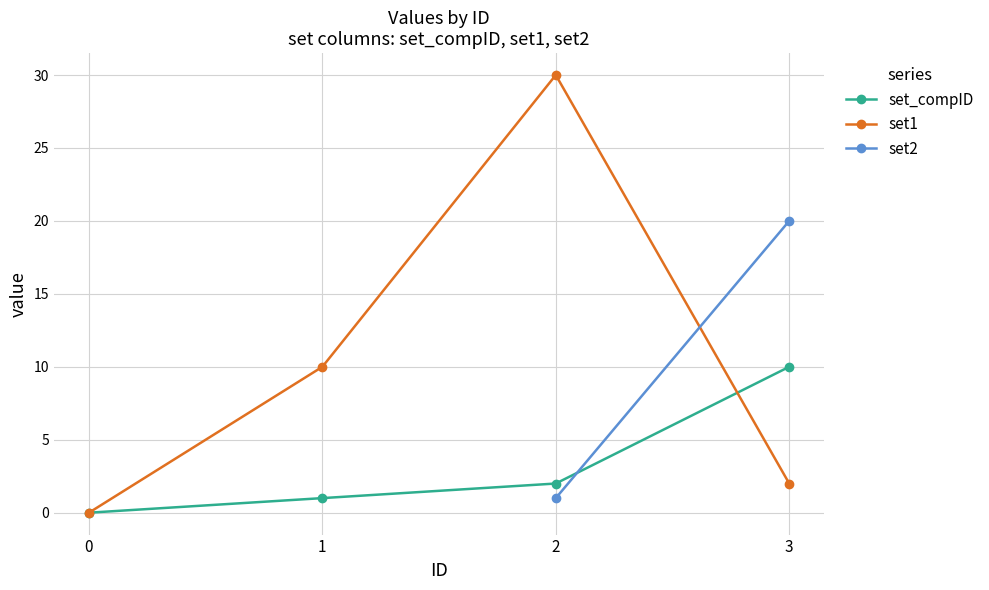

True or false: set1 has more than 1 interior local peaks.

False